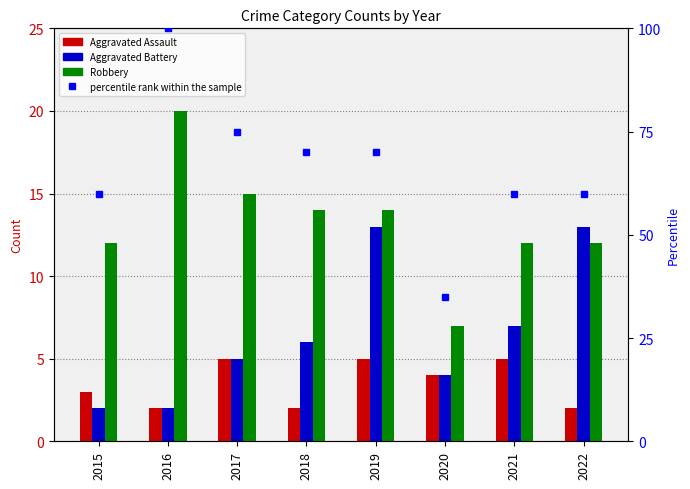

Reading left to right, extract all data points from this chart.

Aggravated Assault: 3	2	5	2	5	4	5	2
Aggravated Battery: 2	2	5	6	13	4	7	13
Robbery: 12	20	15	14	14	7	12	12
percentile rank within the sample: 60	100	75	70	70	35	60	60